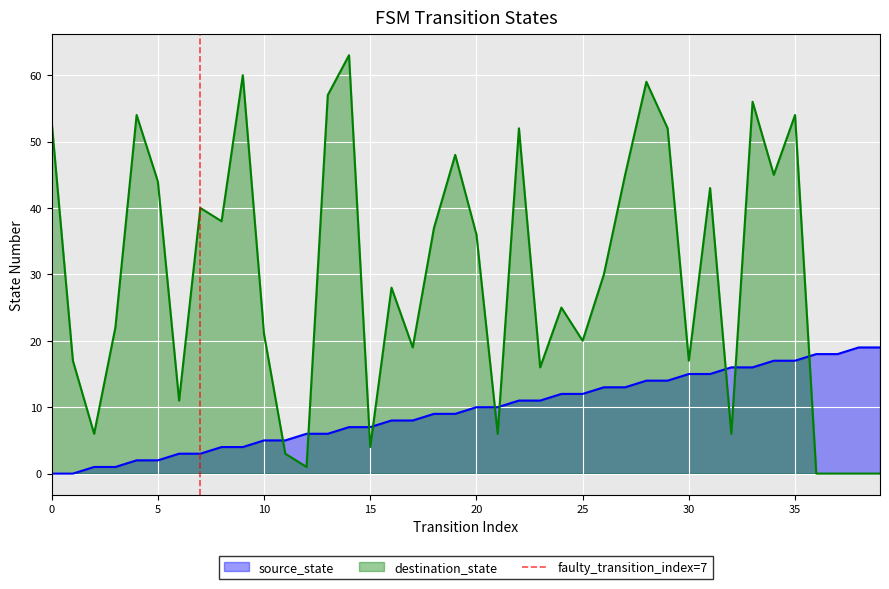

True or false: destination_state and source_state intersect in this chart.

True